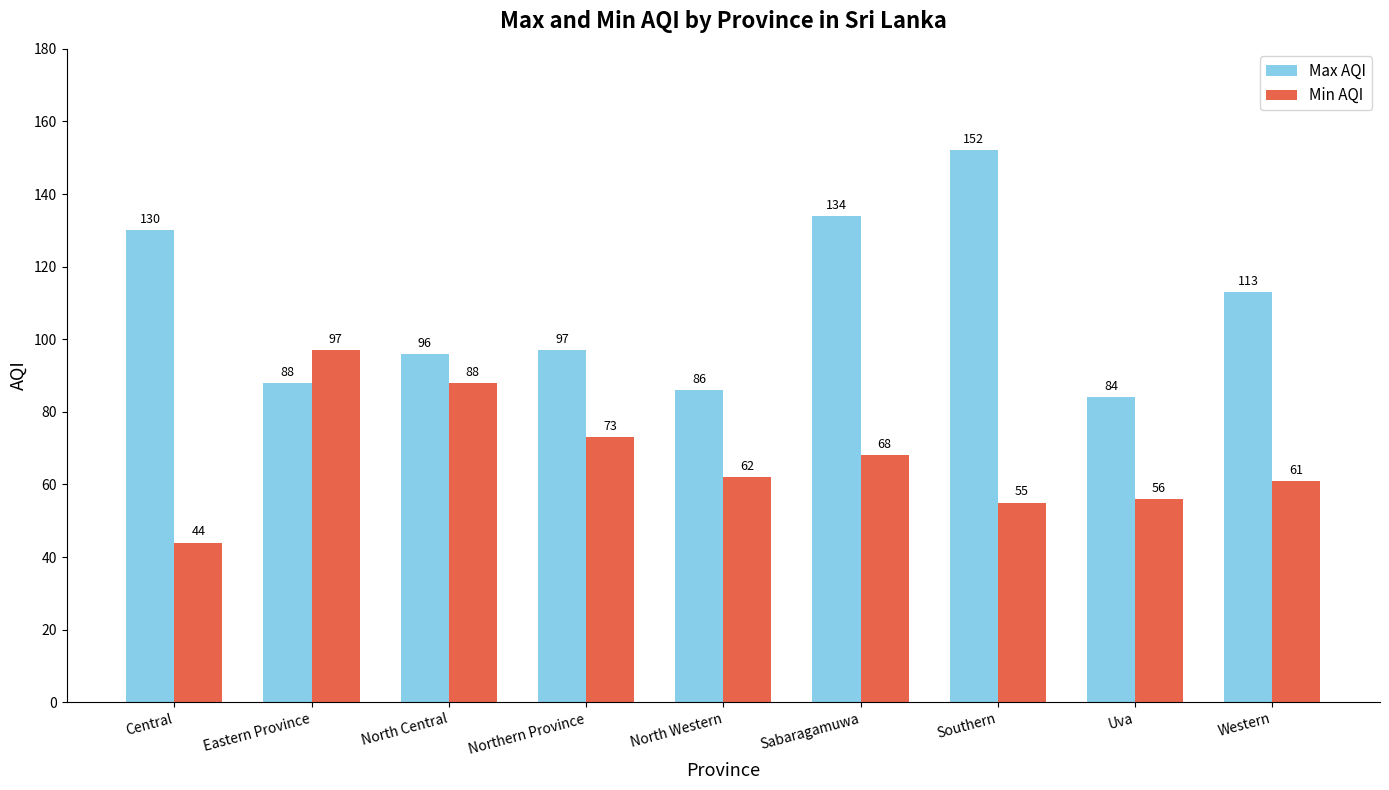

What is the lowest value of the Min AQI series?

44